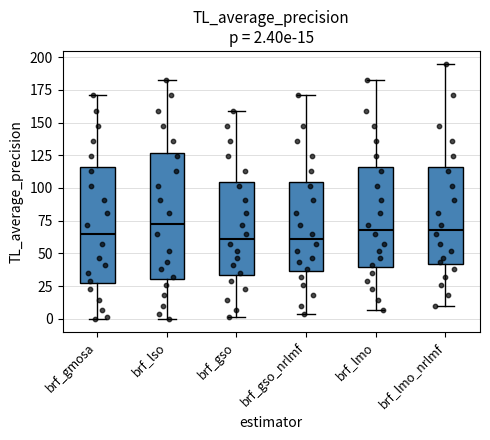

Which box is the tallest, from its lower edge to its upper edge?

brf_lso